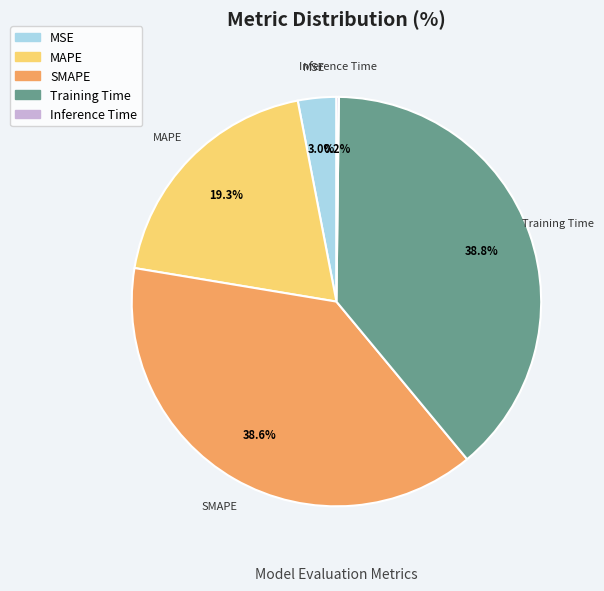

Does any single category account for the majority?

No